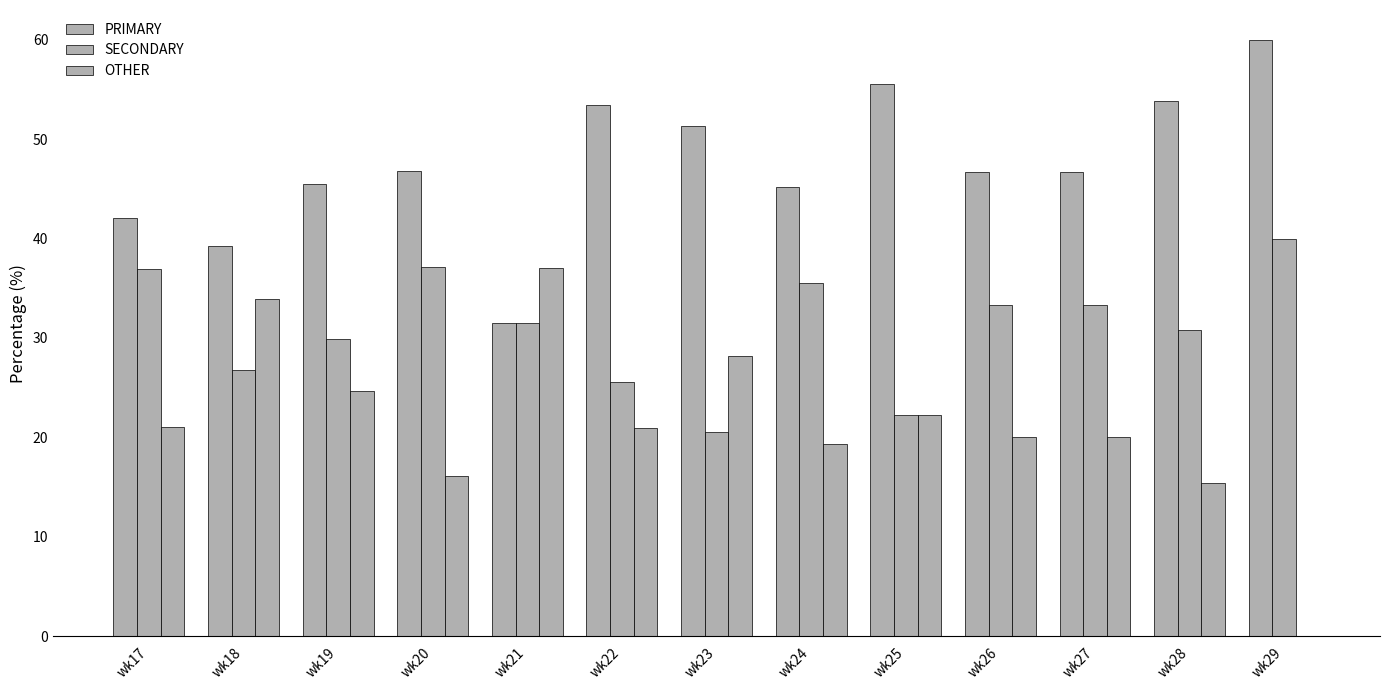

Between wk23 and wk28, which is larger?

wk28